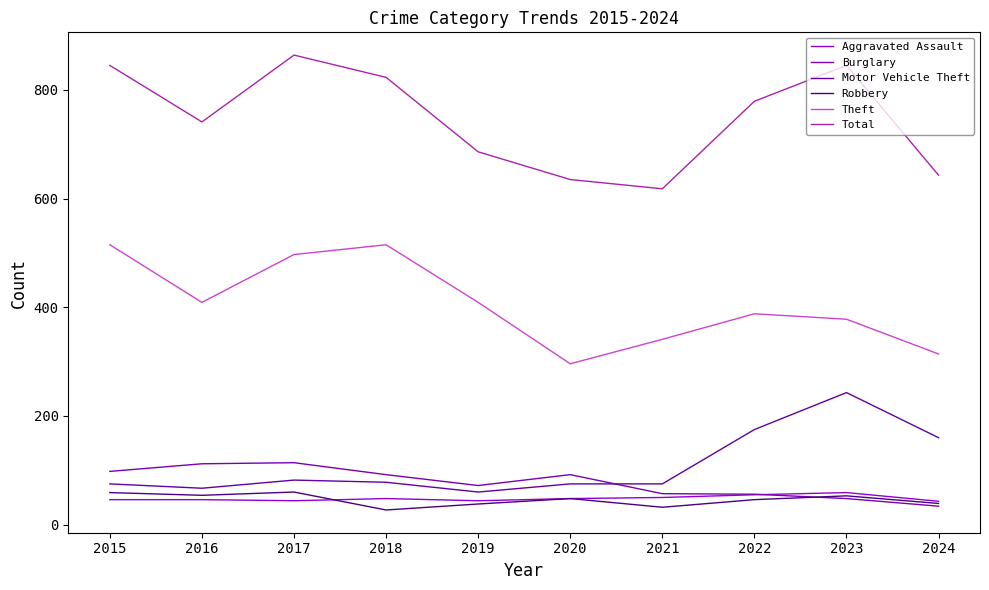

Reading left to right, list all the values displayed in this chart.

Aggravated Assault: 2015=46	2016=46	2017=44	2018=48	2019=44	2020=48	2021=50	2022=55	2023=59	2024=43
Burglary: 2015=98	2016=112	2017=114	2018=92	2019=72	2020=92	2021=57	2022=56	2023=48	2024=34
Motor Vehicle Theft: 2015=75	2016=67	2017=82	2018=78	2019=60	2020=75	2021=75	2022=175	2023=243	2024=160
Robbery: 2015=59	2016=54	2017=60	2018=27	2019=38	2020=48	2021=32	2022=46	2023=53	2024=39
Theft: 2015=515	2016=409	2017=497	2018=515	2019=409	2020=296	2021=341	2022=388	2023=378	2024=314
Total: 2015=845	2016=741	2017=864	2018=823	2019=686	2020=635	2021=618	2022=779	2023=845	2024=643